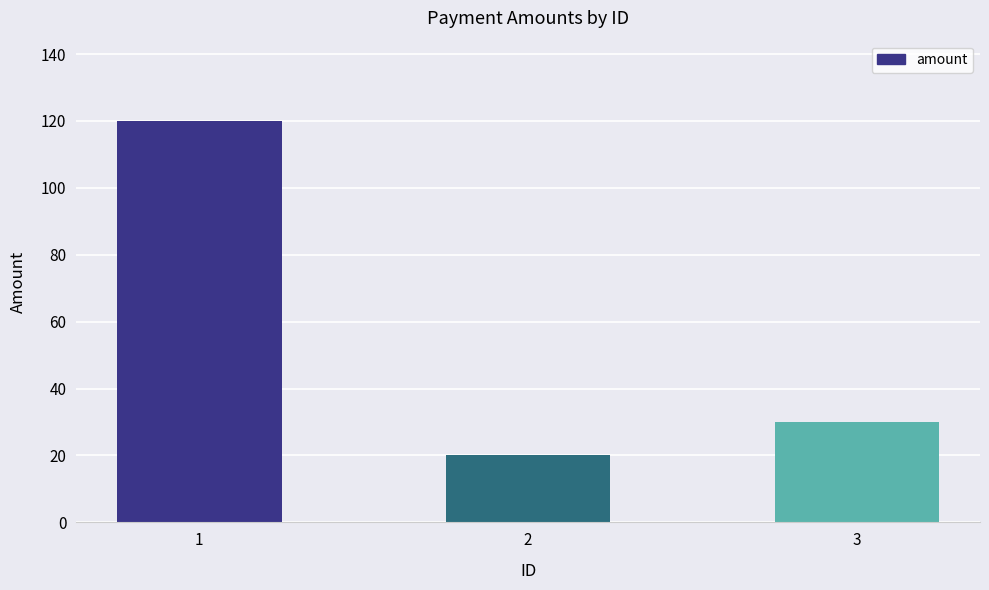

Which category has the highest value across all series?

1